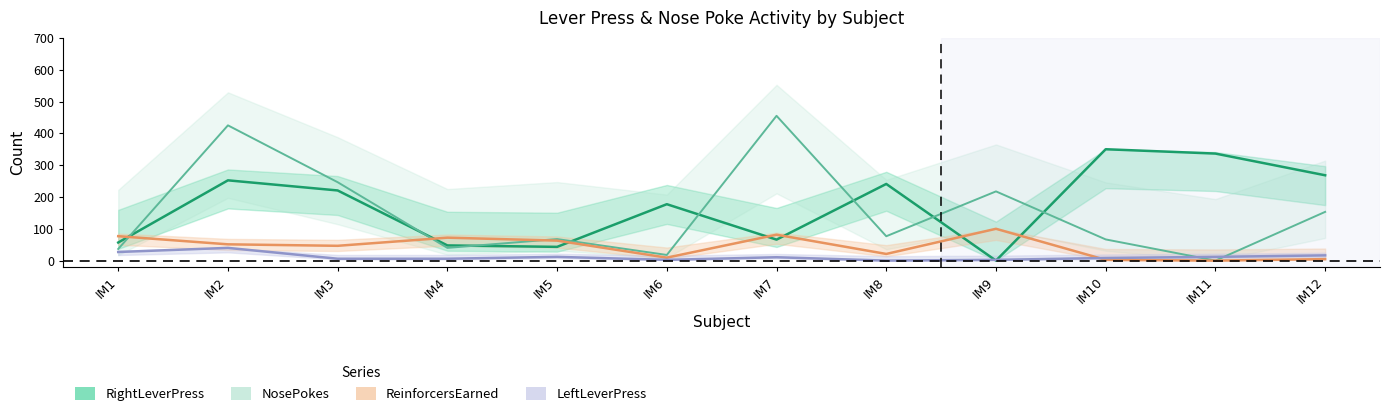

At how many categories does at least one series exceed 282?

4